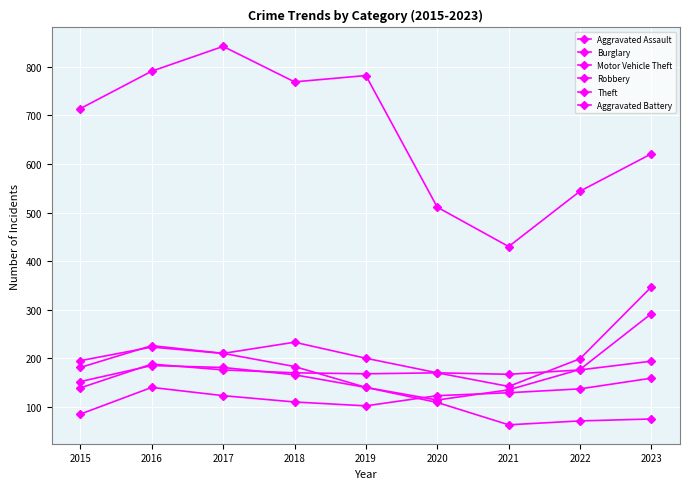

Where is Aggravated Battery nearest to the value 166?

2021